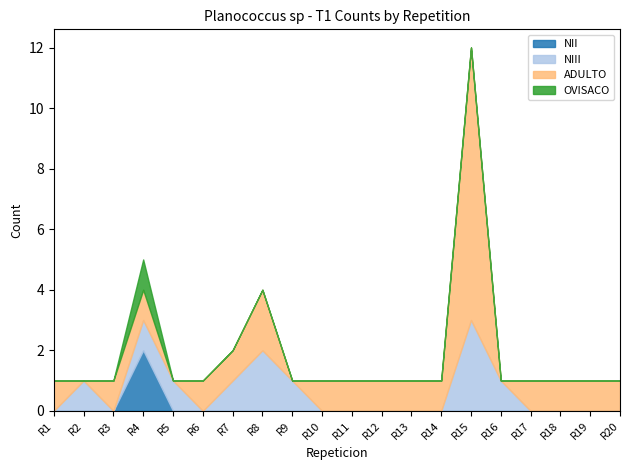

Which has a higher value, R12 or R6?

R12